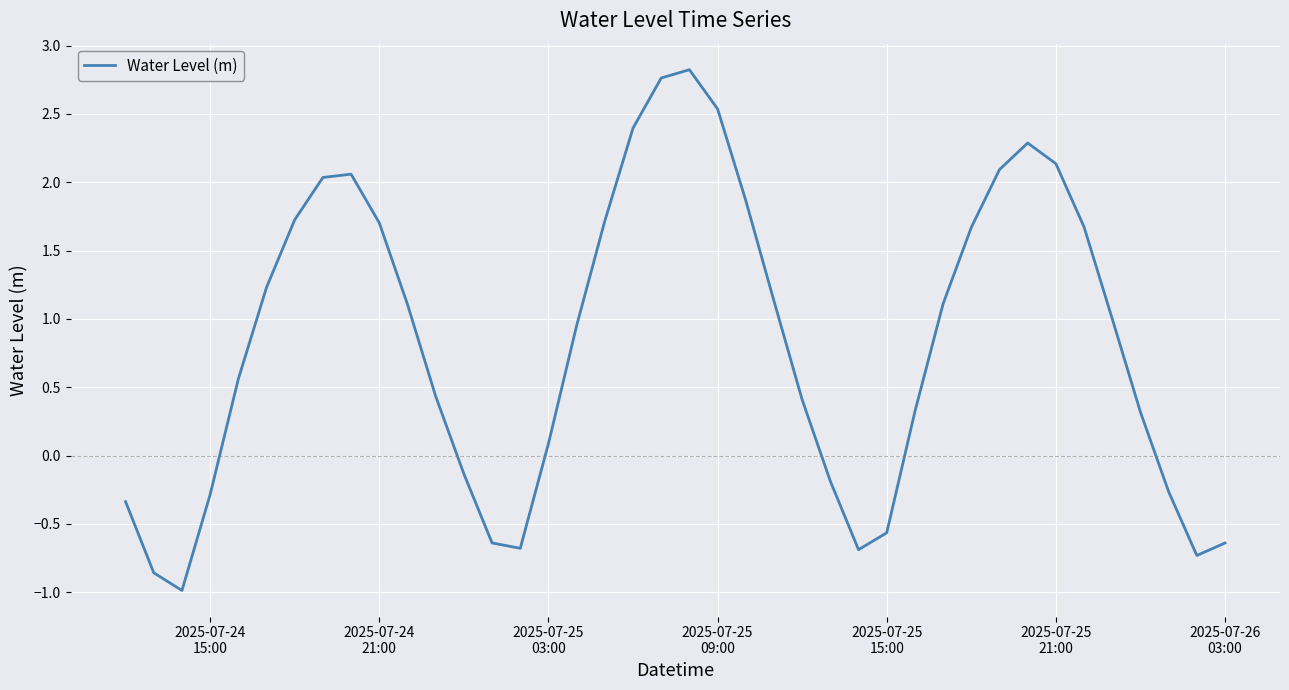

What is the smallest value displayed?

-1.0